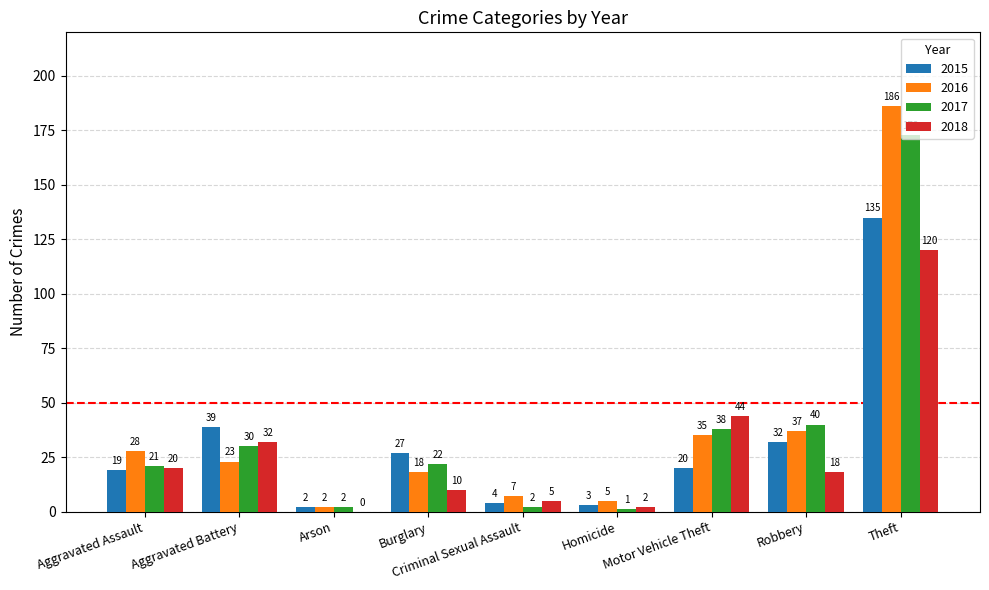

What is the sum of the 2015 values at Aggravated Assault and Arson?

21